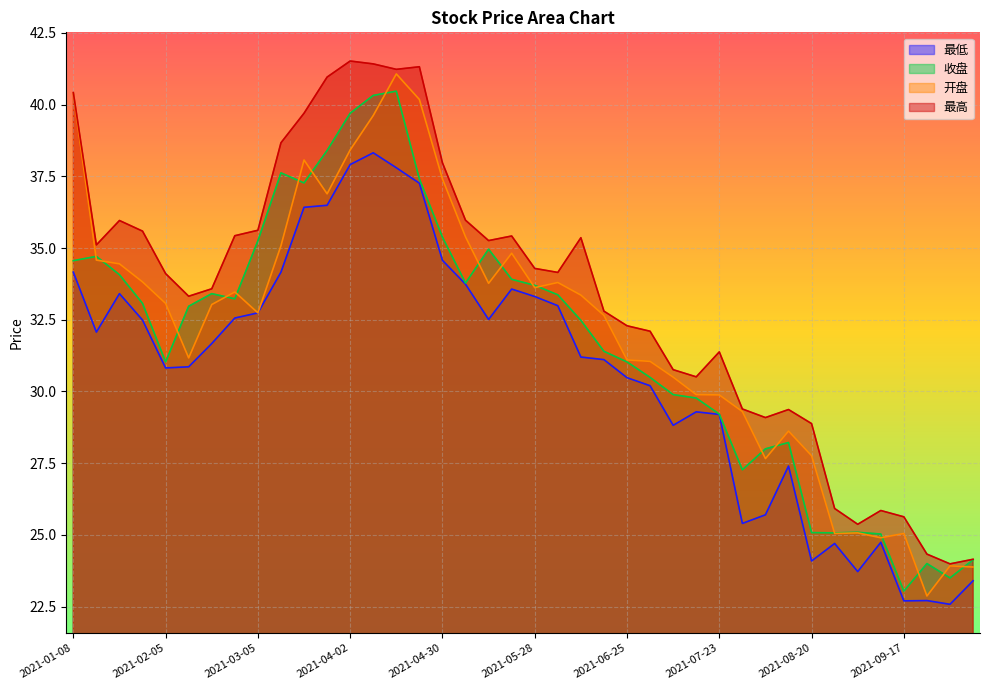

Rank the series by their average value, from lowest to highest.

最低, 收盘, 开盘, 最高